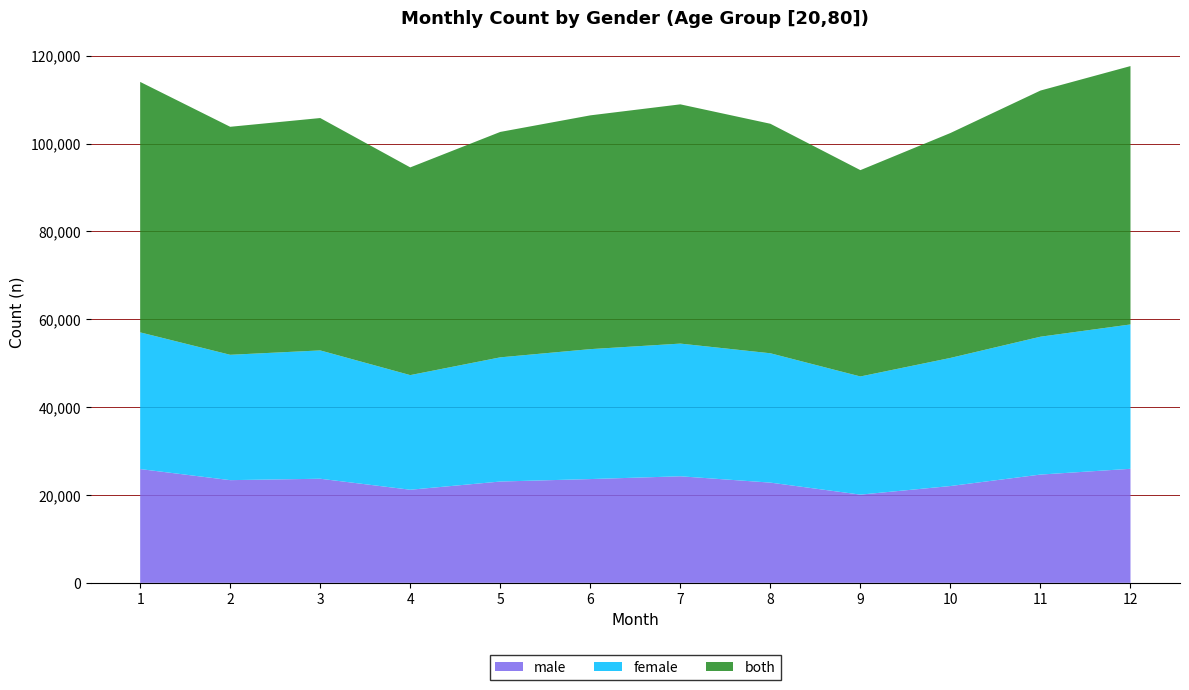

Reading right to left, list all the values displayed in this chart.

male: 12=25965	11=24651	10=22042	9=20085	8=22820	7=24260	6=23628	5=23066	4=21198	3=23703	2=23381	1=25904
female: 12=32870	11=31391	10=29169	9=26903	8=29452	7=30213	6=29585	5=28277	4=26100	3=29218	2=28542	1=31128
both: 12=58829	11=56048	10=51209	9=46982	8=52257	7=54477	6=53230	5=51327	4=47296	3=52911	2=51917	1=57029